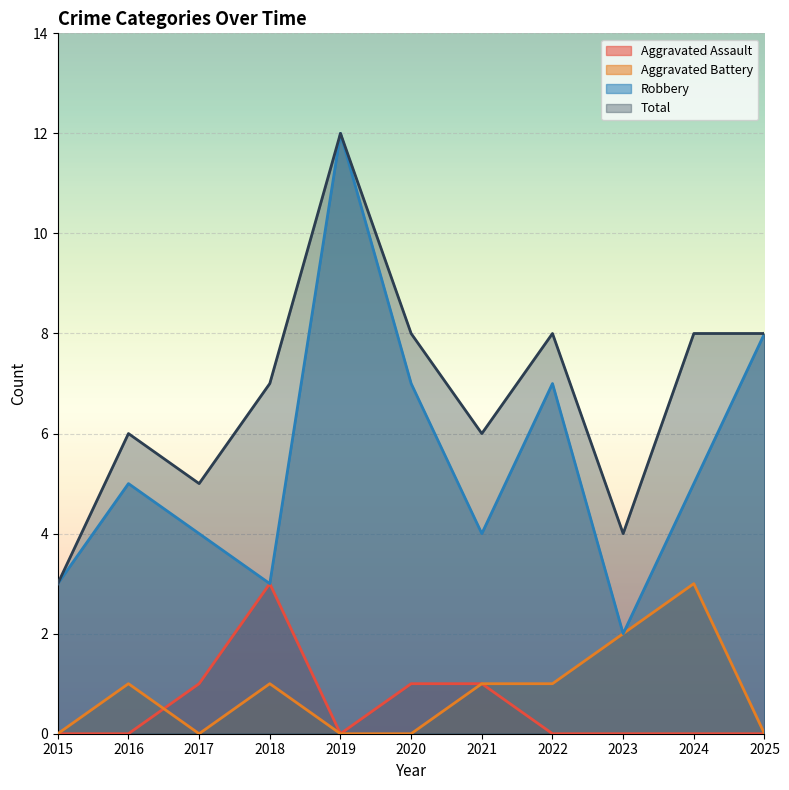

Which series has the largest total across all categories?

Total